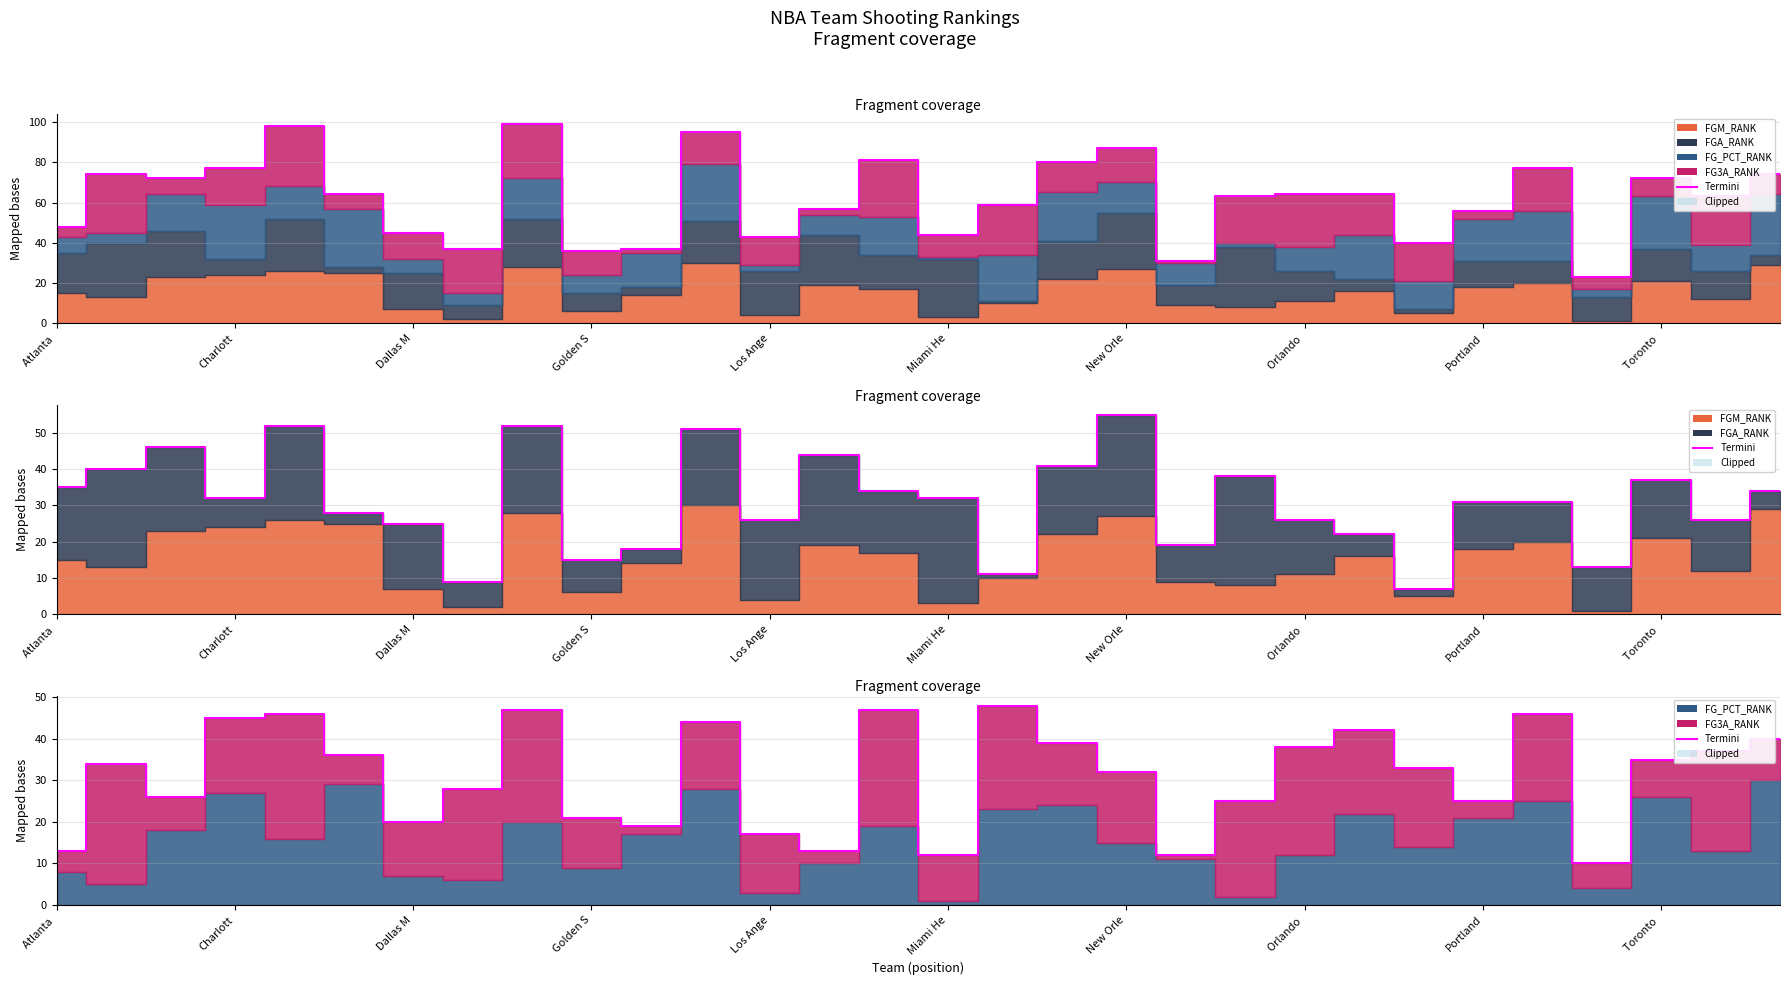

Is it true that the value at Charlott is 125?

False